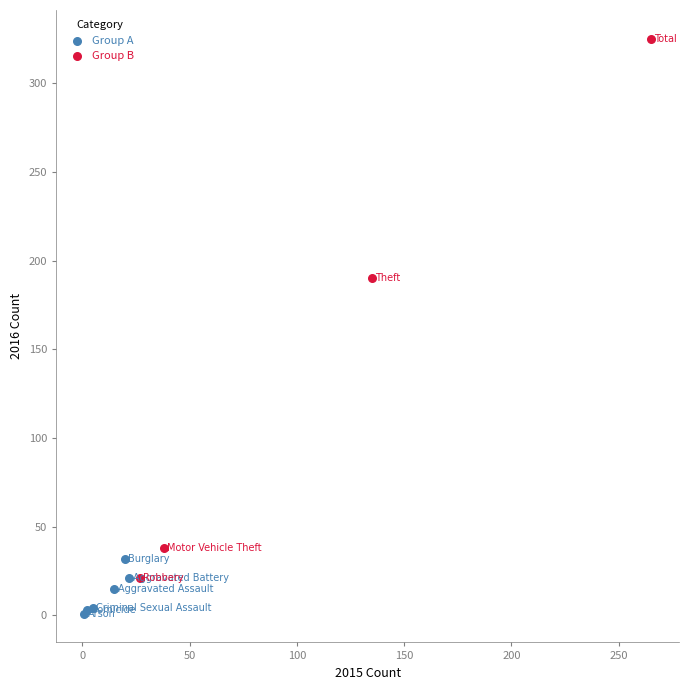

Which series has the widest spread of Y values?

Group B